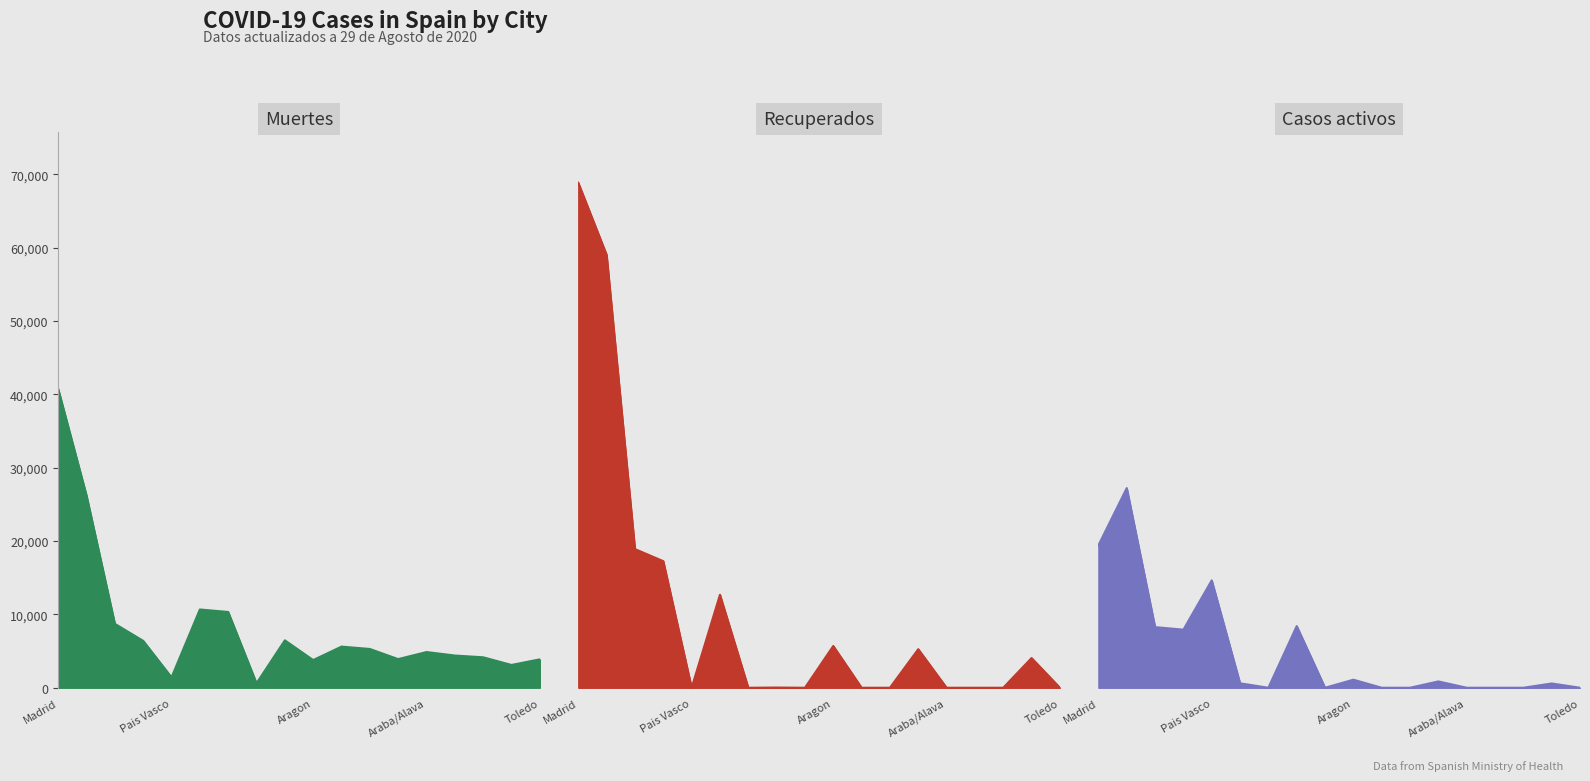

What position from the right is La Rioja?

2